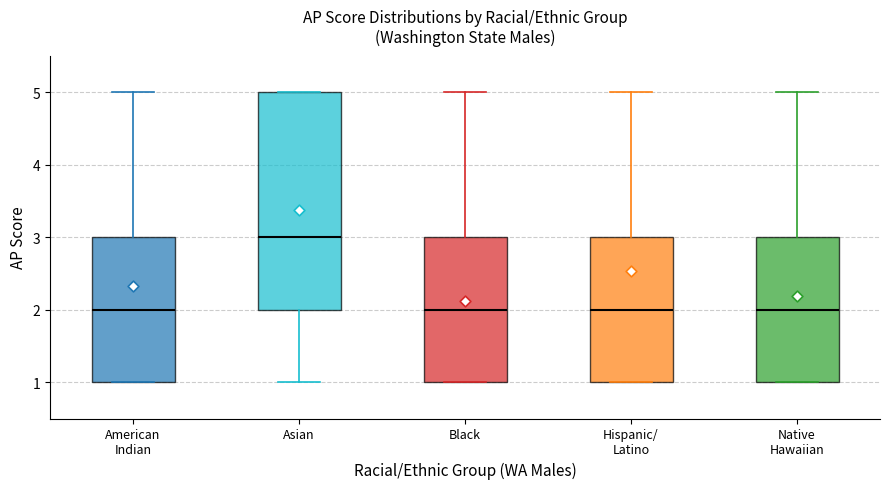

Reading left to right, transcribe this box plot: for each box, give where its median line is, the range the box spans, and where its two whiskers end, as read against the y-axis. The values are not printed on the chart, so give them approximately, as read against the axis.

American Indian: median 2, box 1 to 3, whiskers 1 to 5
Asian: median 3, box 2 to 5, whiskers 1 to 5
Black: median 2, box 1 to 3, whiskers 1 to 5
Hispanic/ Latino: median 2, box 1 to 3, whiskers 1 to 5
Native Hawaiian: median 2, box 1 to 3, whiskers 1 to 5